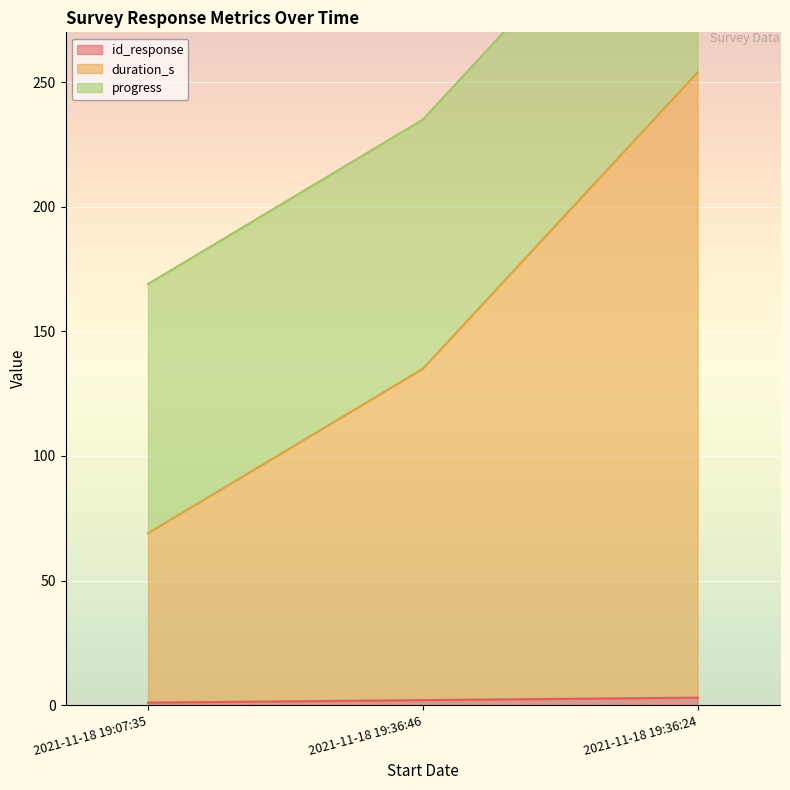

What is the difference between the maximum and second lowest values in the id_response series?

1